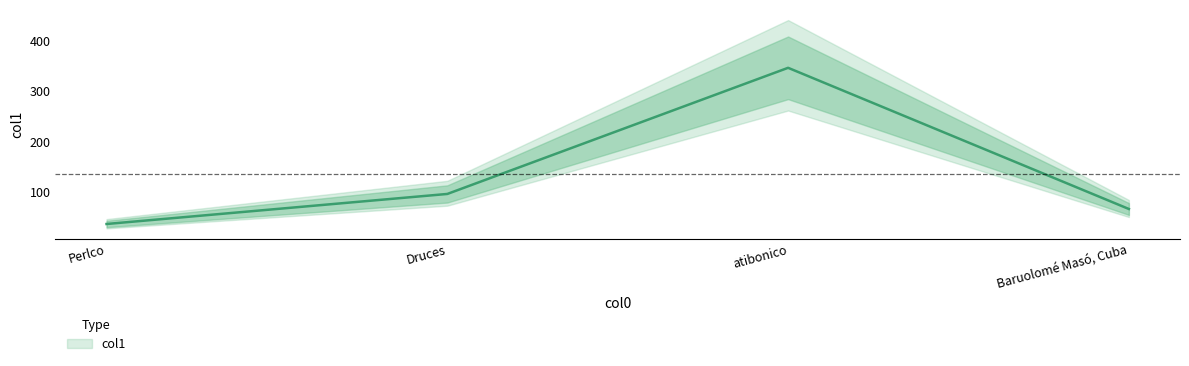

What position from the left is Baruolomé Masó, Cuba?

4